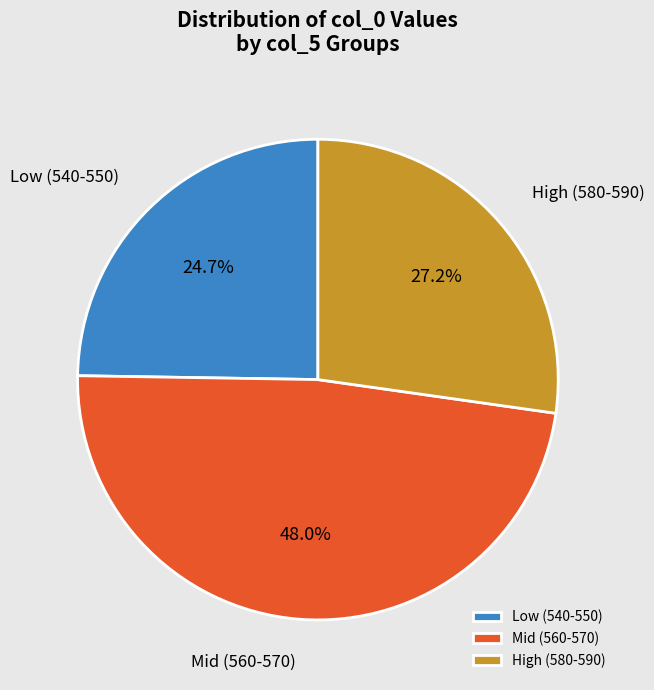

Approximately how many times larger is the value at Mid (560-570) compared to Low (540-550)?

1.9